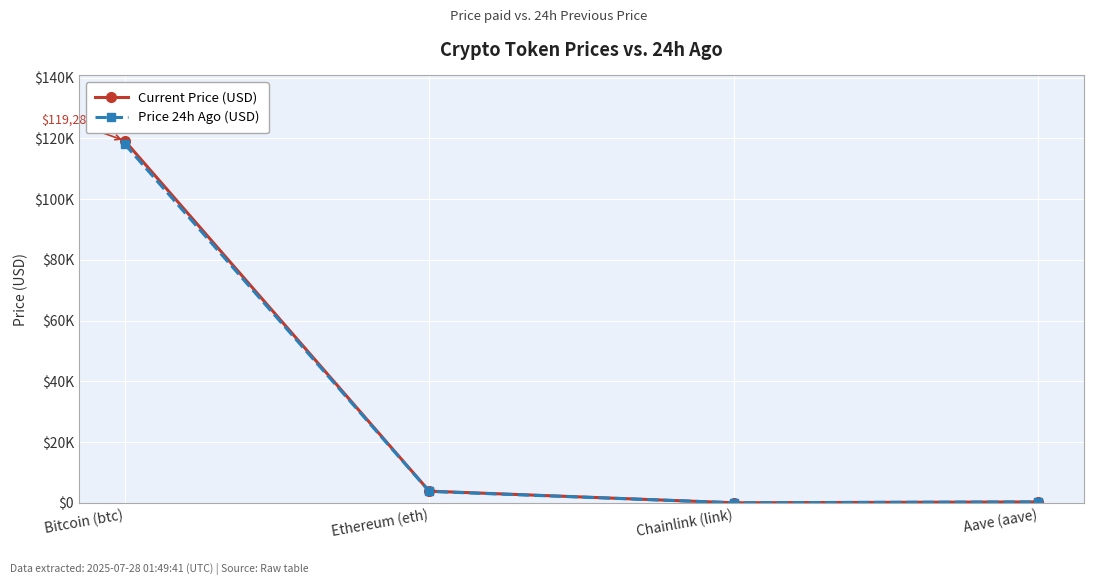

Reading right to left, transcribe all the data shown in this chart.

Current Price (USD): Aave (aave)=302.1	Chainlink (link)=19.0	Ethereum (eth)=3854.5	Bitcoin (btc)=119285.0
Price 24h Ago (USD): Aave (aave)=297.6	Chainlink (link)=18.6	Ethereum (eth)=3767.9	Bitcoin (btc)=118183.0